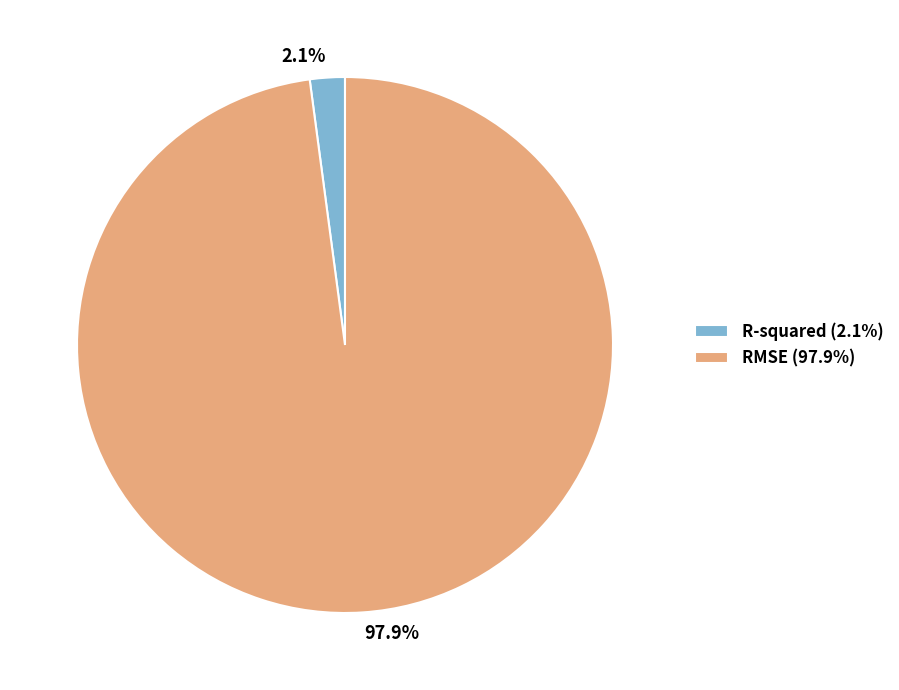

To the nearest percent, what percentage of the pie is RMSE?

98%